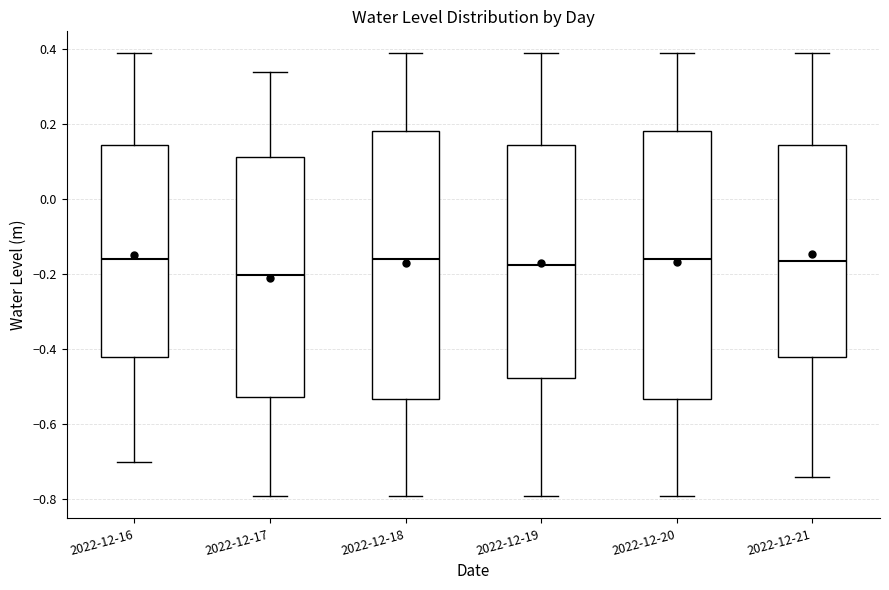

Reading left to right, transcribe this box plot: for each box, give where its median line is, the range the box spans, and where its two whiskers end, as read against the y-axis. The values are not printed on the chart, so give them approximately, as read against the axis.

2022-12-16: median -0.16, box -0.42 to 0.14, whiskers -0.70 to 0.38
2022-12-17: median -0.20, box -0.52 to 0.12, whiskers -0.80 to 0.34
2022-12-18: median -0.16, box -0.54 to 0.18, whiskers -0.80 to 0.38
2022-12-19: median -0.18, box -0.48 to 0.14, whiskers -0.80 to 0.38
2022-12-20: median -0.16, box -0.54 to 0.18, whiskers -0.80 to 0.38
2022-12-21: median -0.16, box -0.42 to 0.14, whiskers -0.74 to 0.38